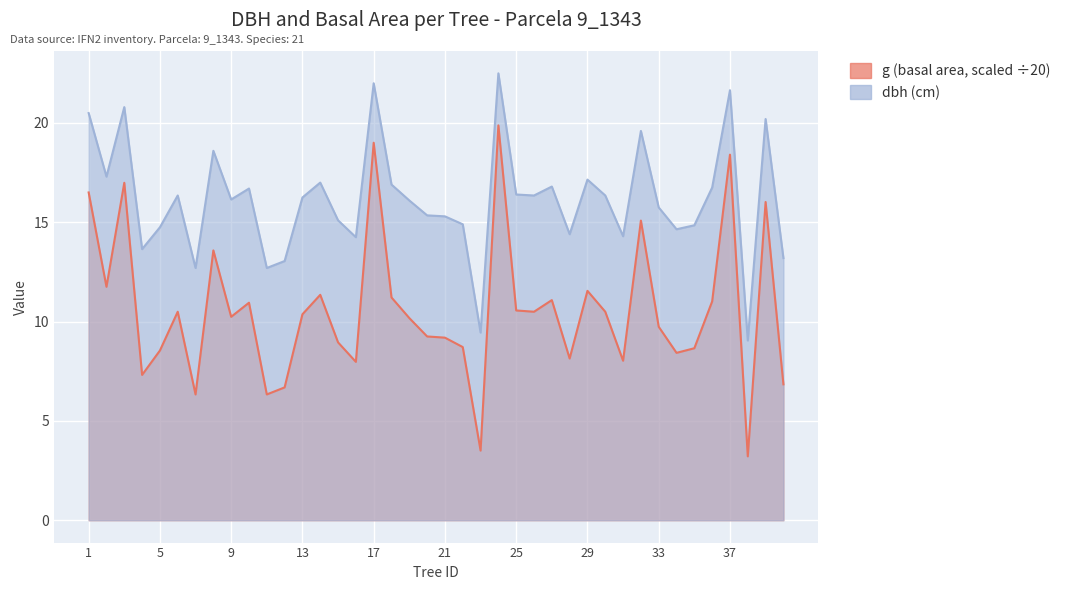

The value of g at 34 is 14.5. True or false?

False